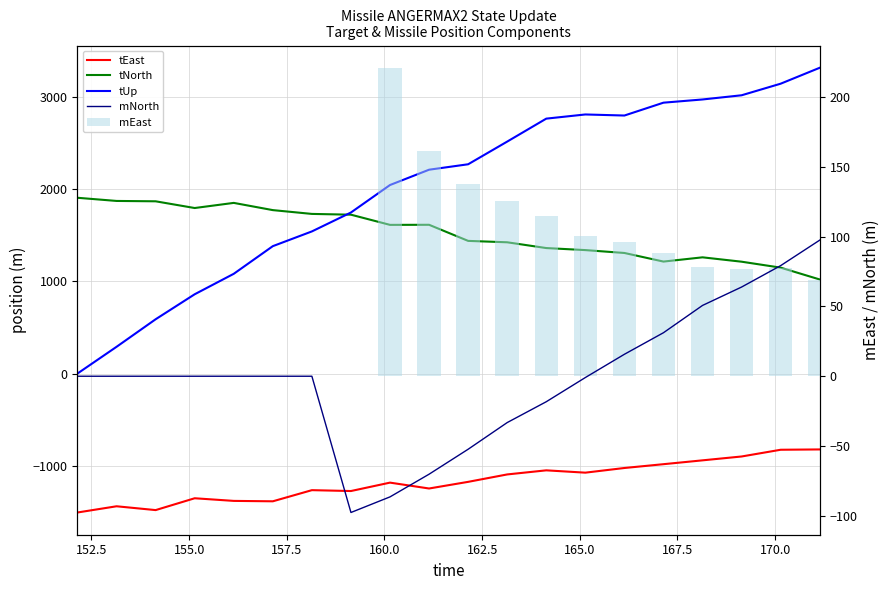

Reading left to right, extract all data points from this chart.

tEast: -1510.2	-1442.7	-1484.2	-1355.6	-1384.3	-1388.7	-1267.6	-1277.0	-1185.7	-1249.5	-1177.3	-1096.7	-1052.2	-1077.4	-1026.7	-985.4	-943.6	-901.7	-828.5	-825.0
tNorth: 1909.6	1875.2	1871.3	1798.3	1854.1	1775.6	1734.3	1725.9	1615.2	1616.1	1441.2	1425.9	1363.2	1341.1	1309.8	1216.3	1262.5	1215.0	1150.4	1021.9
tUp: 0.0	290.3	589.5	861.2	1083.5	1384.0	1544.0	1749.7	2048.3	2214.6	2273.8	2520.3	2769.7	2815.0	2803.4	2943.1	2978.0	3023.5	3149.4	3322.4
mNorth: 0.0	0.0	0.0	0.0	0.0	0.0	0.0	-97.7	-86.5	-70.2	-52.3	-33.2	-18.3	-0.9	15.7	31.2	50.8	63.9	79.3	97.6
mEast: 0.0	0.0	0.0	0.0	0.0	0.0	0.0	0.0	221.1	161.7	138.1	125.9	114.6	100.6	96.0	88.1	78.7	77.1	77.3	69.0